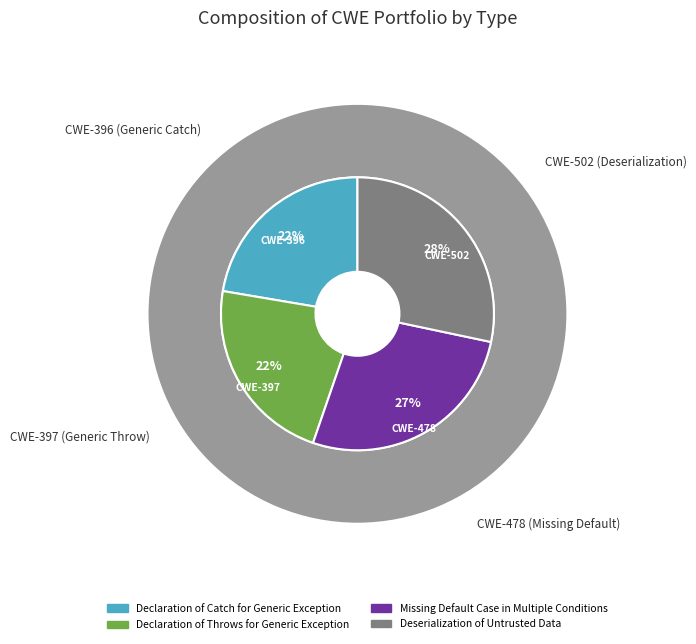

To the nearest percent, what percentage of the pie is Declaration of Catch for Generic Exception?

22%